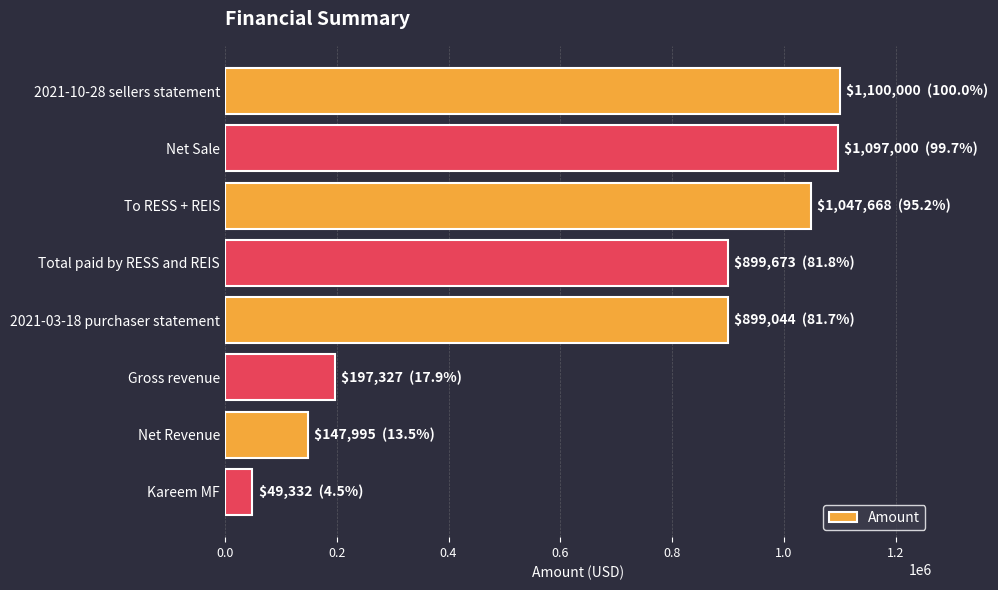

What is the label of the 5th bar from the top?

2021-03-18 purchaser statement